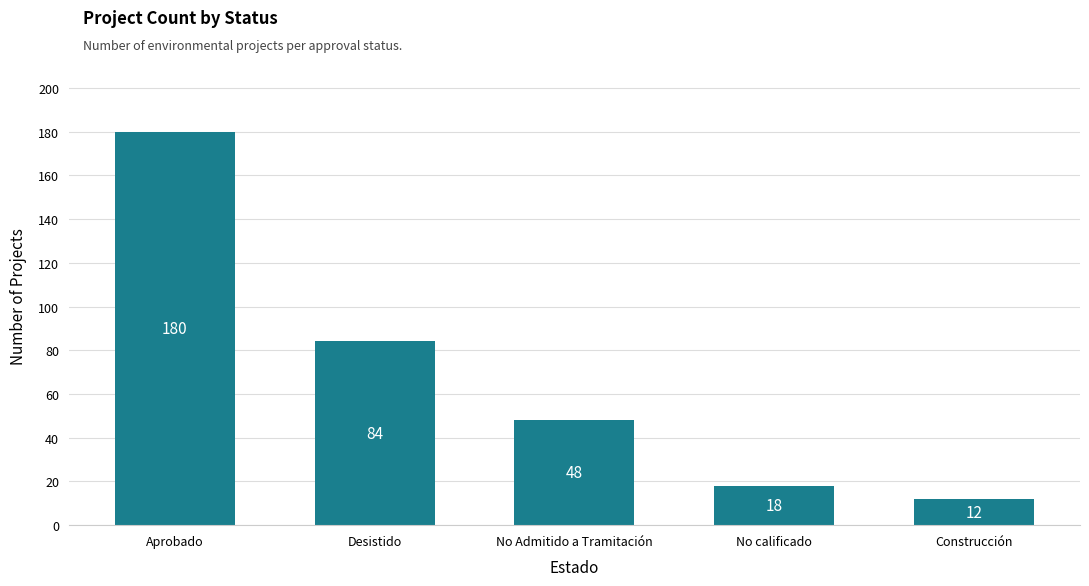

Rank the categories by value from highest to lowest.

Aprobado, Desistido, No Admitido a Tramitación, No calificado, Construcción